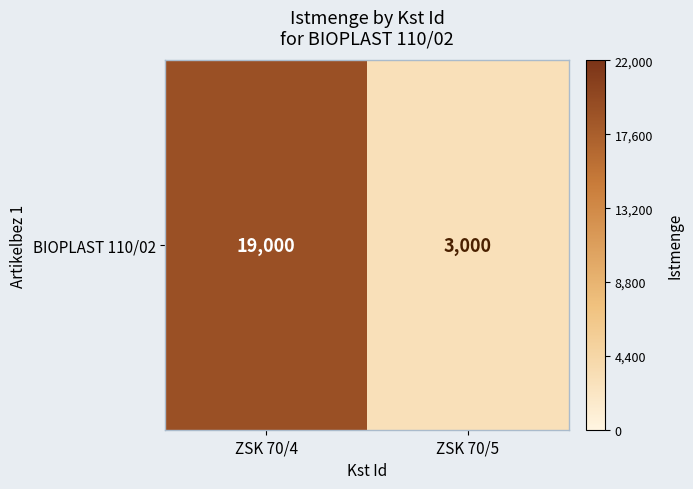

Reading left to right, what are all the values shown in this chart?

ZSK 70/4=19000	ZSK 70/5=3000